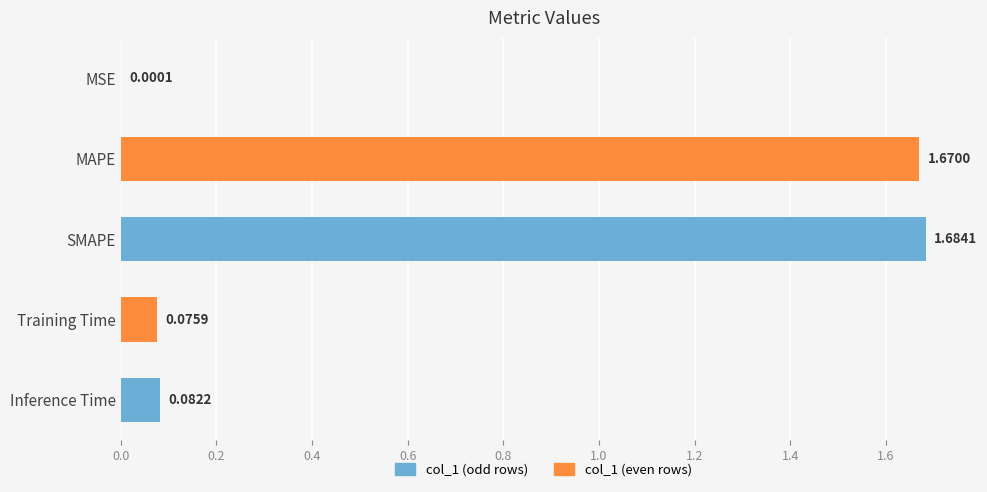

What is the change in value from MAPE to Training Time?

-1.6